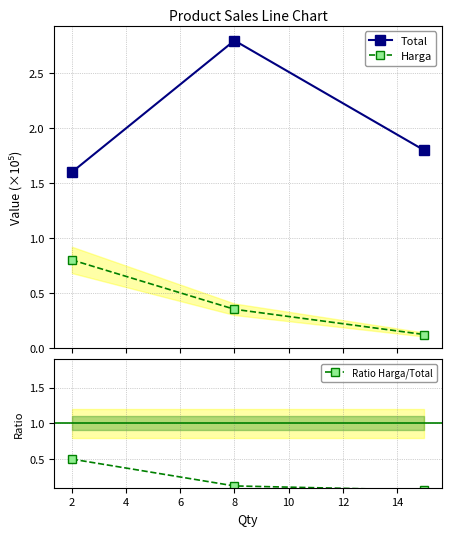

What is the maximum value for Total?

2.8